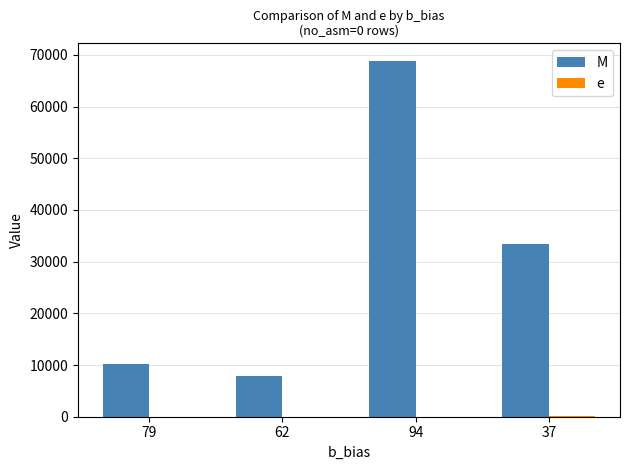

At which category is the sum across all series the highest?

94